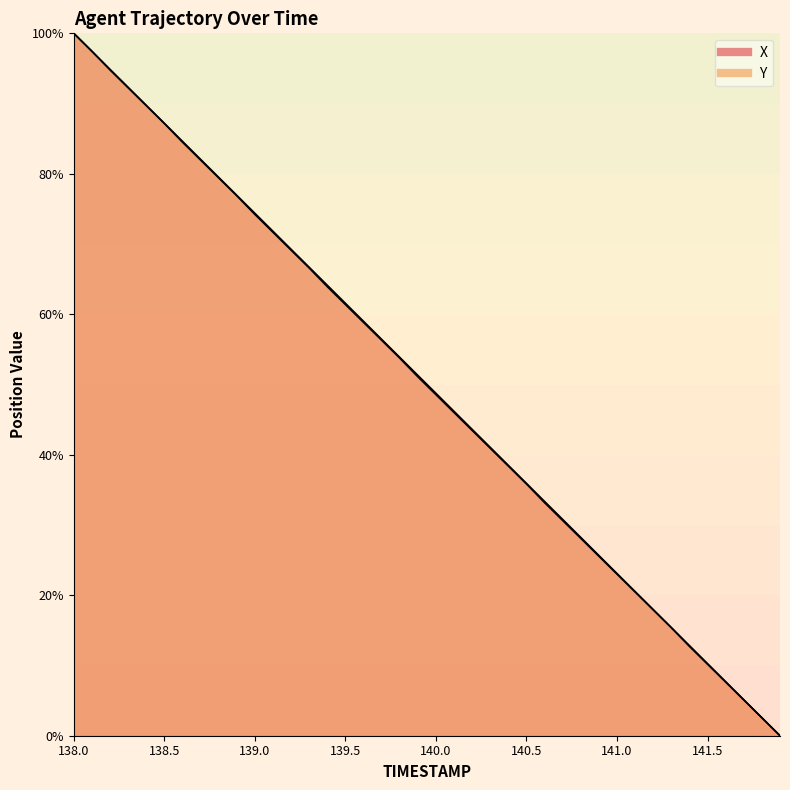

What is the label of the 1st point from the left?

138.0